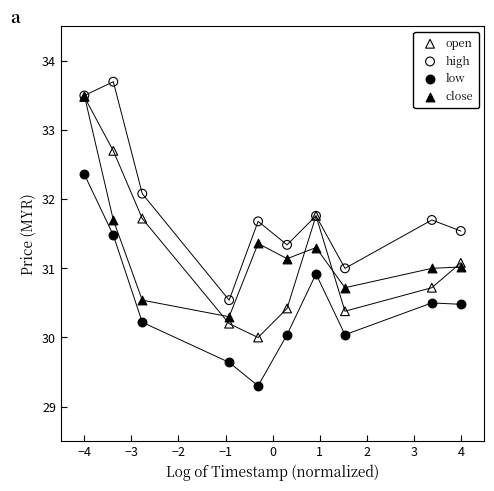

Which series contains the lowest Y value?

low